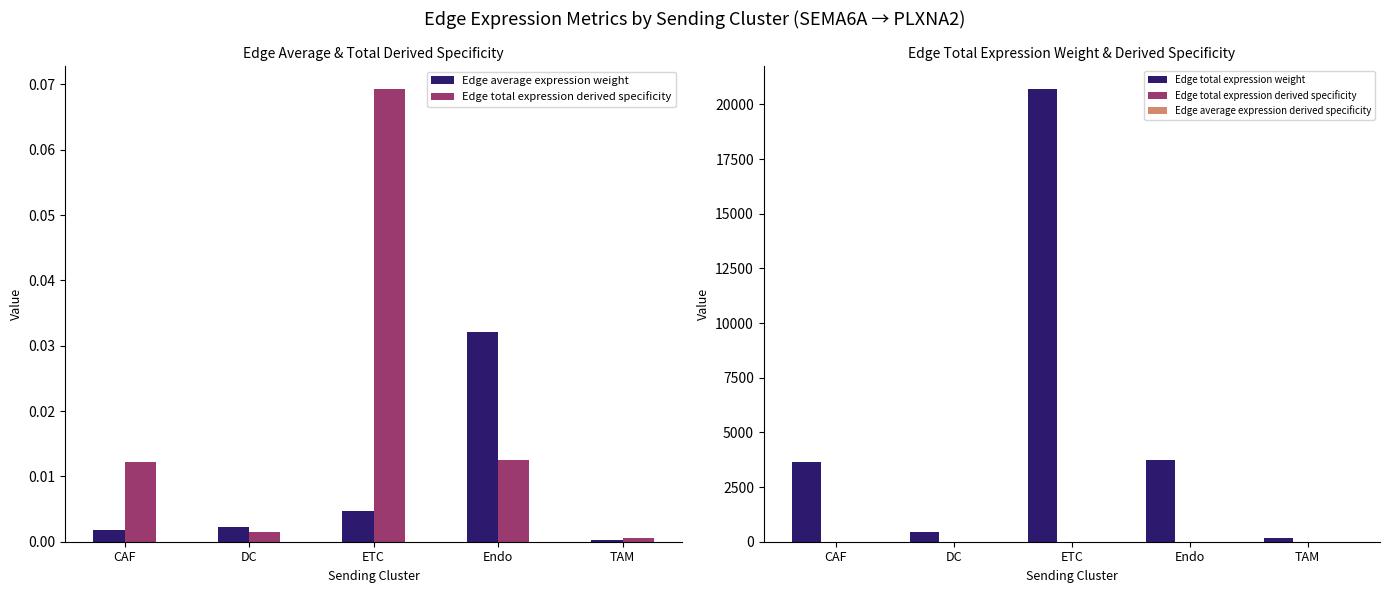

How many groups of bars are there?

5